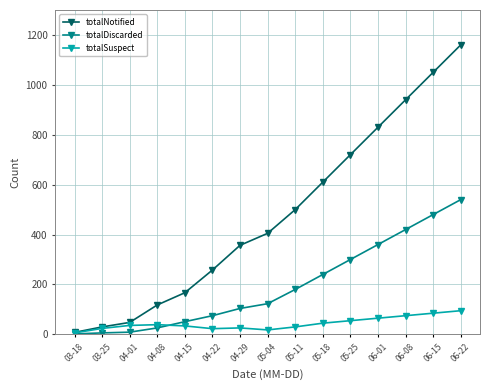

Which series has the largest total across all categories?

totalNotified